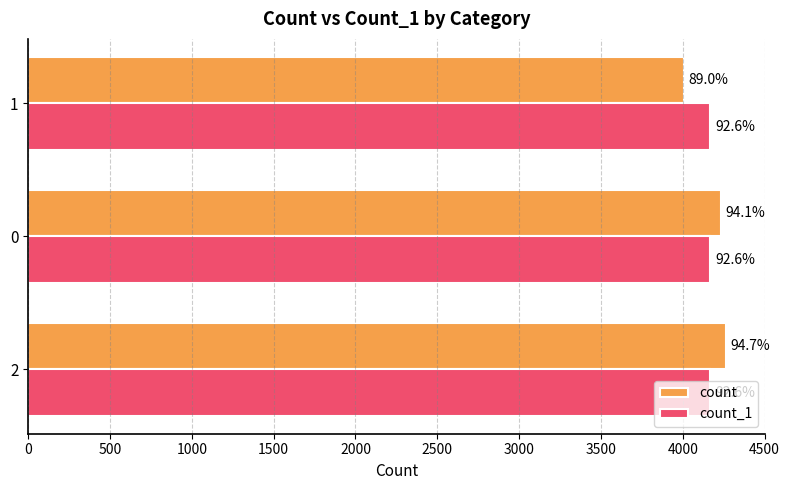

What are all the series names shown in the legend?

count, count_1